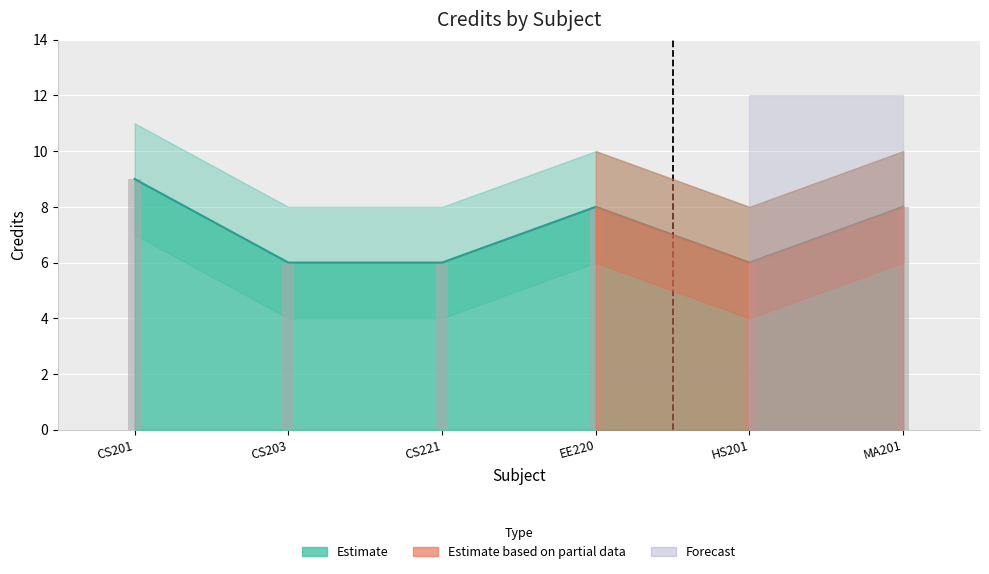

What is the average value?

7